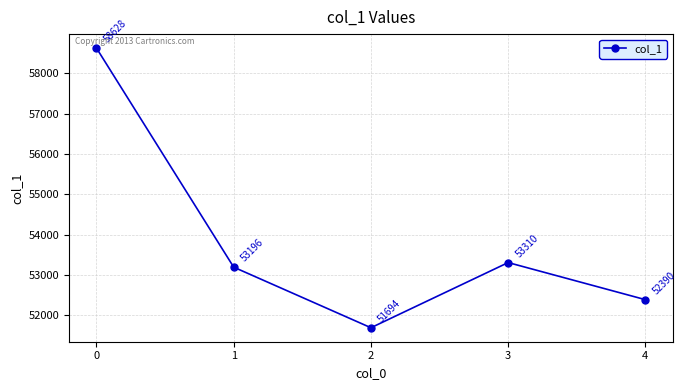

What is the difference between the second highest and minimum values?

1616